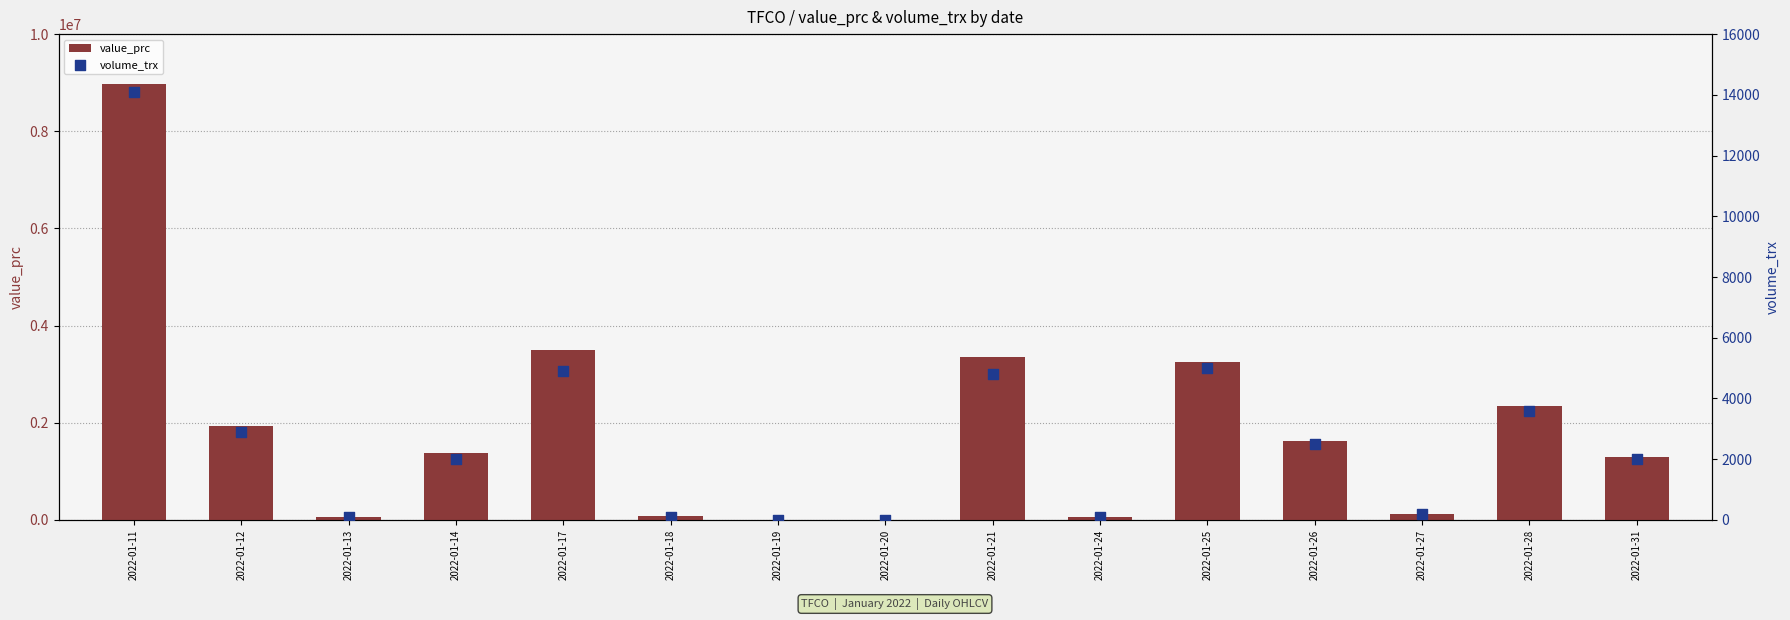

Which series has the largest Y range (max minus min)?

value_prc